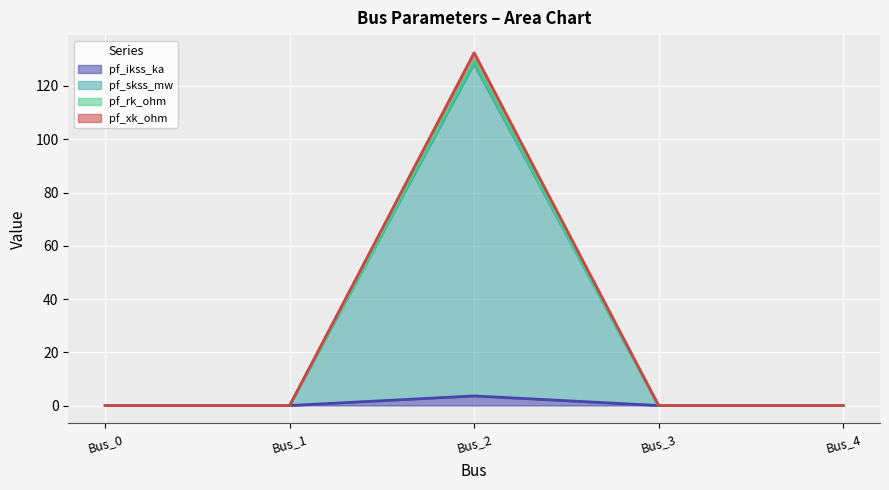

The pf_ikss_ka series shows 0.0 at Bus_0. True or false?

True